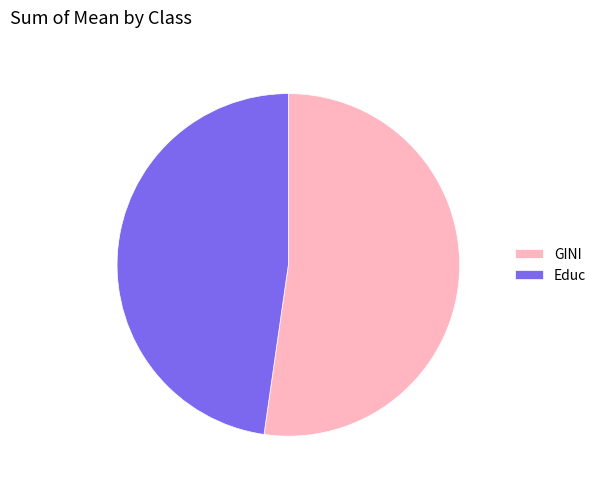

How many segments does this pie chart have?

2